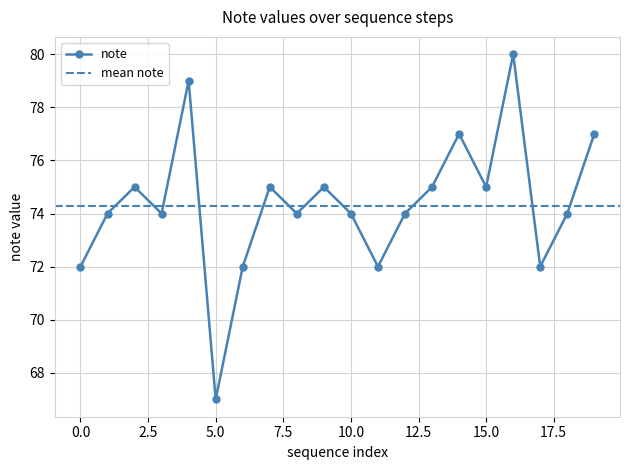

At which label does the data first exceed 74?

2